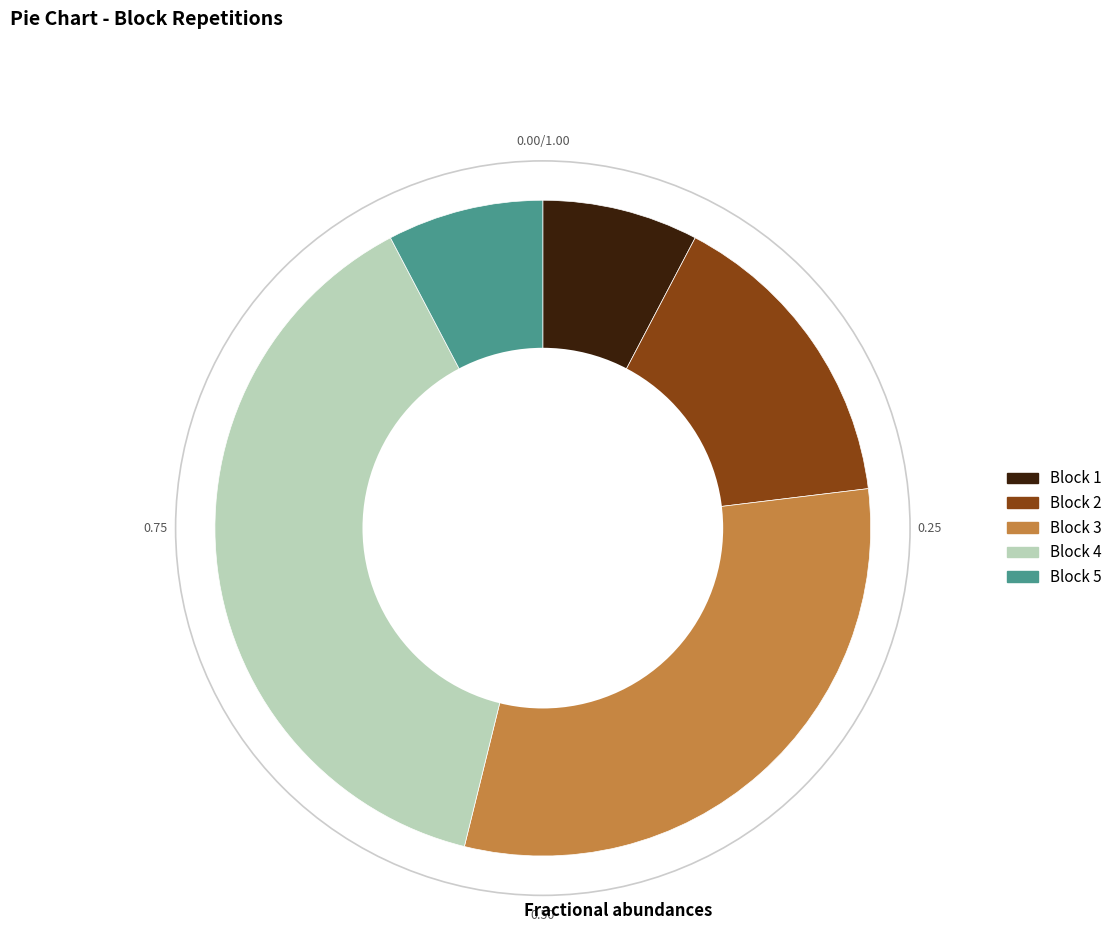

Which category has the biggest portion of the pie?

Block 4